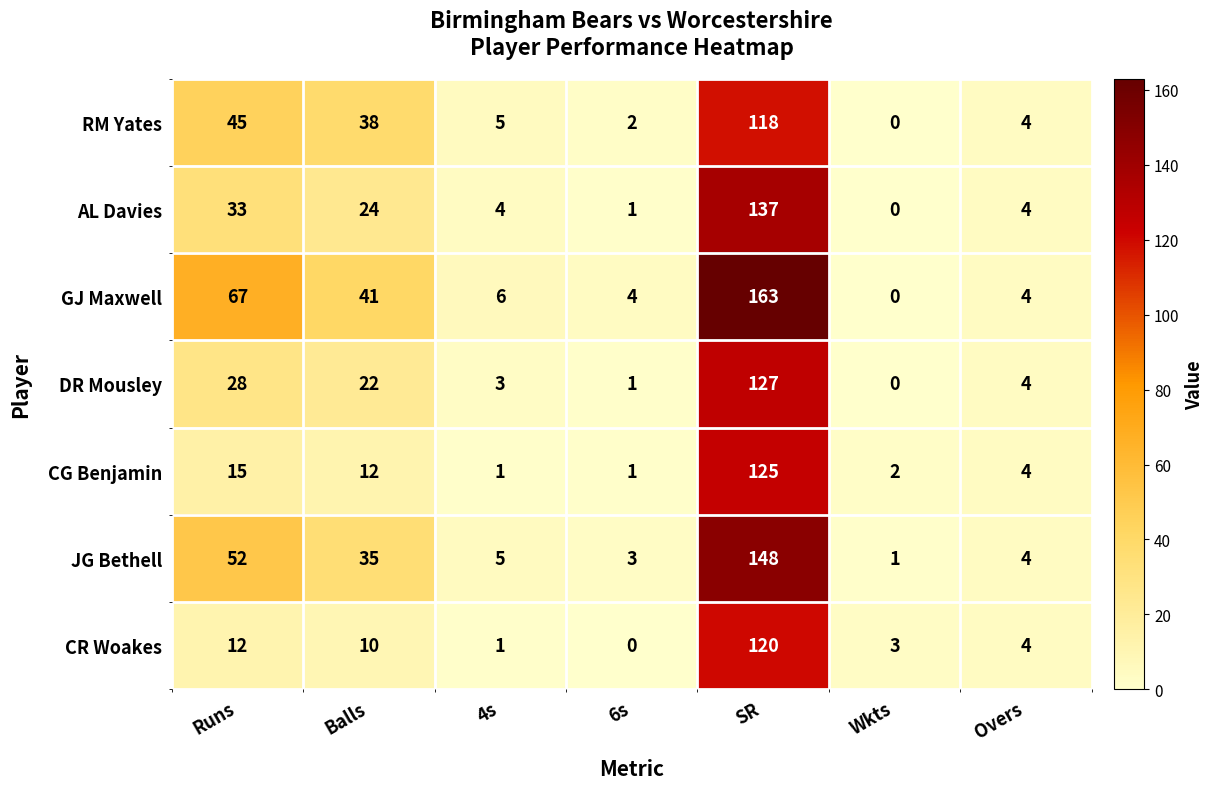

What is the maximum value shown in the chart?

163